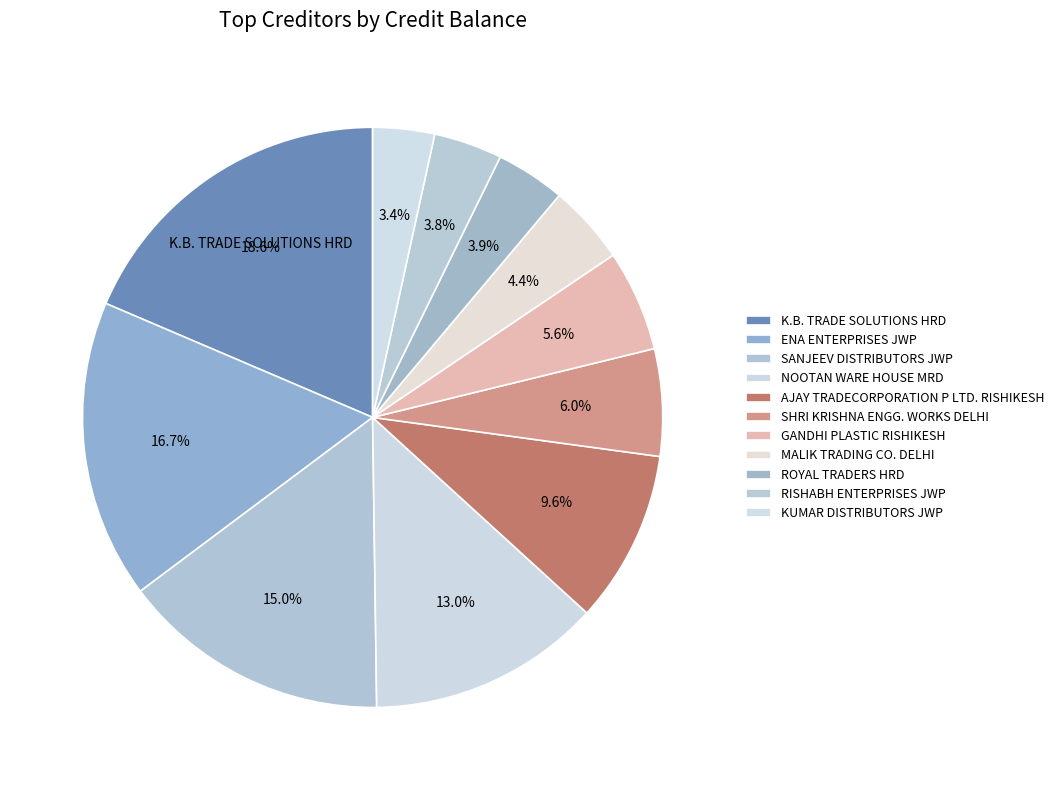

Count the number of slices in the pie.

11